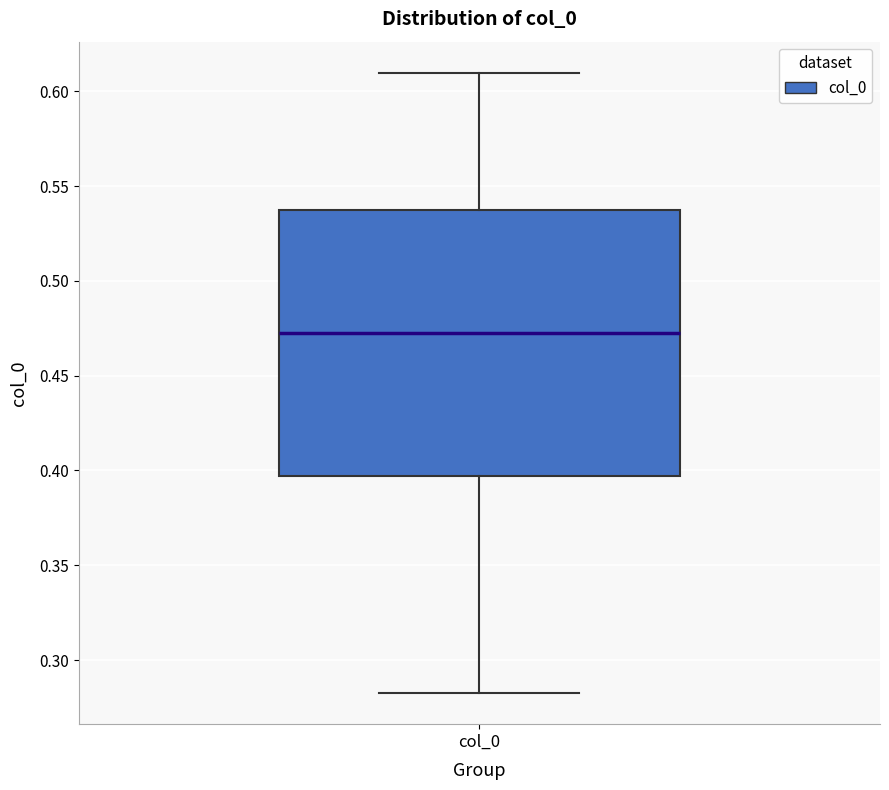

Where does the median line of the box for col_0 sit on the y-axis? The values are not printed on the chart, so give them approximately, as read against the axis.

0.475